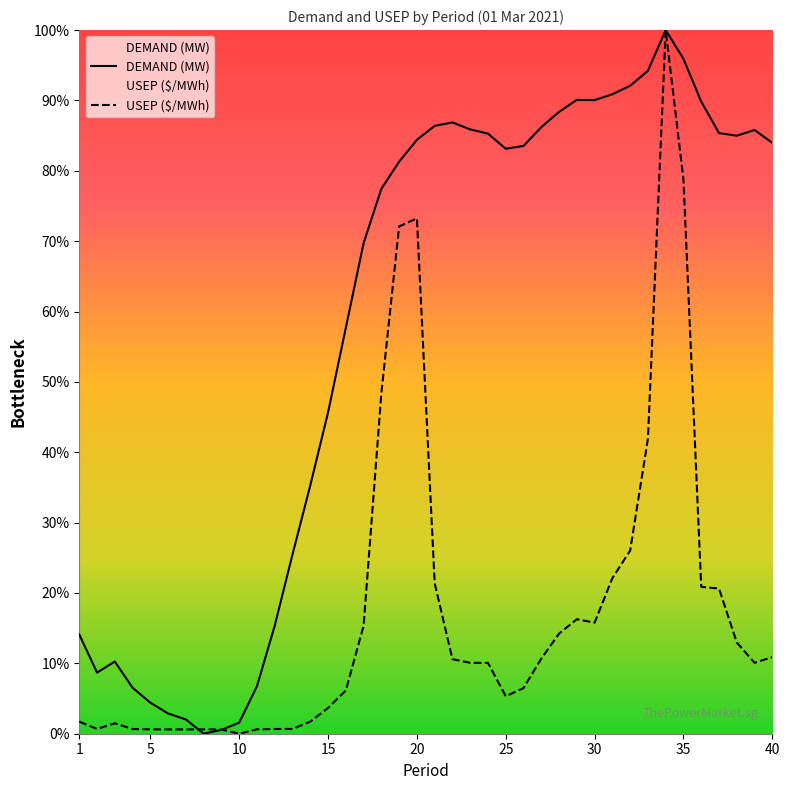

What is the sum of all USEP ($/MWh) values?

695.3